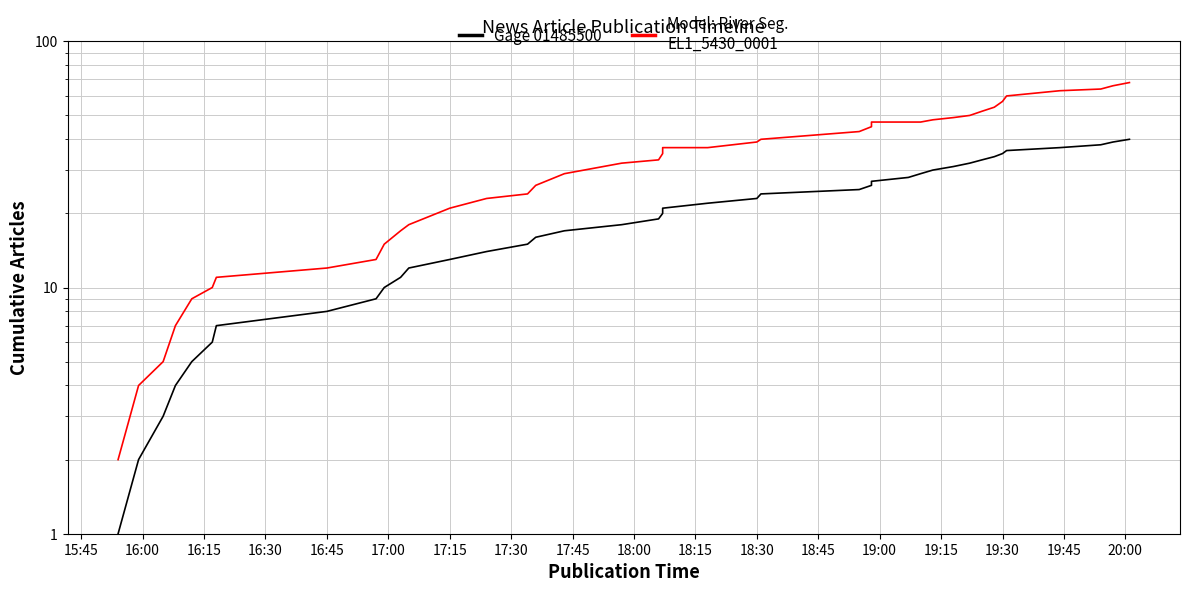

True or false: Gage 01485500 and Model: River Seg.
EL1_5430_0001 cross at least once.

False